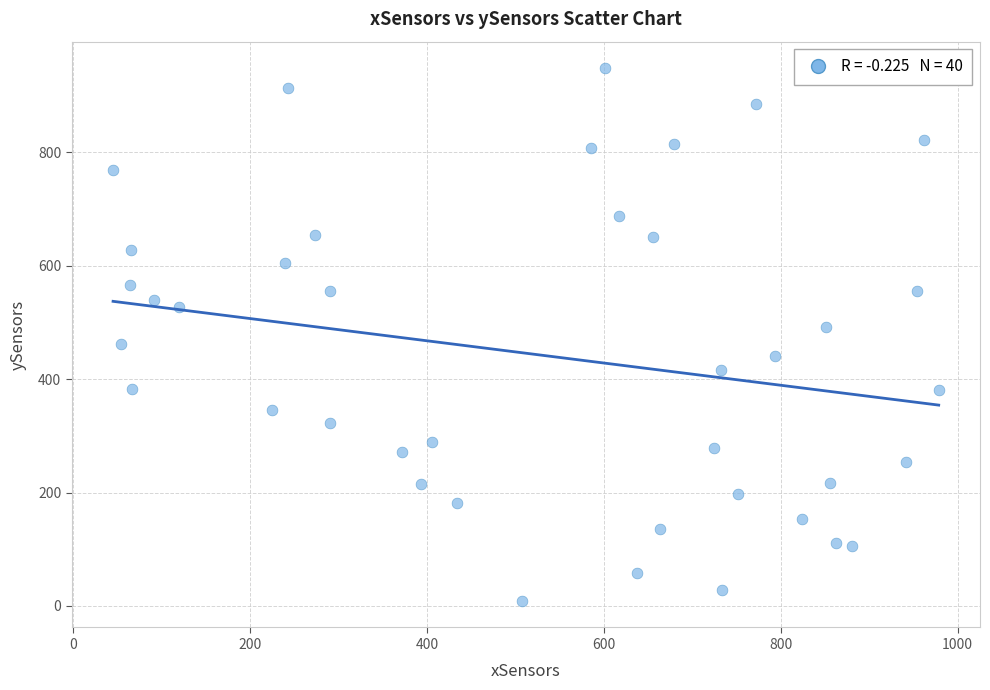

What is the range of Y values (max minus min)?

939.6